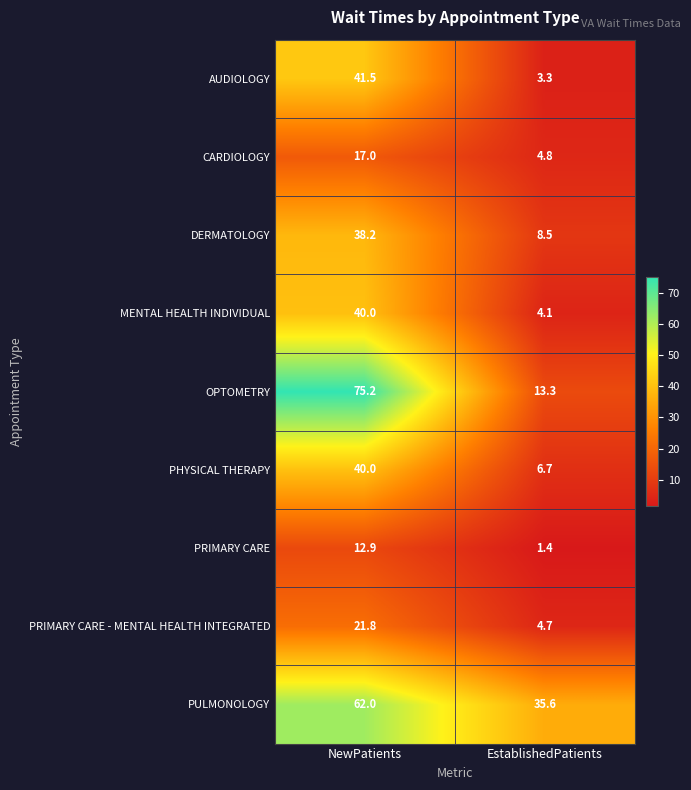

Reading left to right, list all the values displayed in this chart.

AUDIOLOGY: NewPatients=41.5	EstablishedPatients=3.3
CARDIOLOGY: NewPatients=17.0	EstablishedPatients=4.8
DERMATOLOGY: NewPatients=38.2	EstablishedPatients=8.5
MENTAL HEALTH INDIVIDUAL: NewPatients=40.0	EstablishedPatients=4.1
OPTOMETRY: NewPatients=75.2	EstablishedPatients=13.3
PHYSICAL THERAPY: NewPatients=40.0	EstablishedPatients=6.7
PRIMARY CARE: NewPatients=12.9	EstablishedPatients=1.4
PRIMARY CARE - MENTAL HEALTH INTEGRATED: NewPatients=21.8	EstablishedPatients=4.7
PULMONOLOGY: NewPatients=62.0	EstablishedPatients=35.6